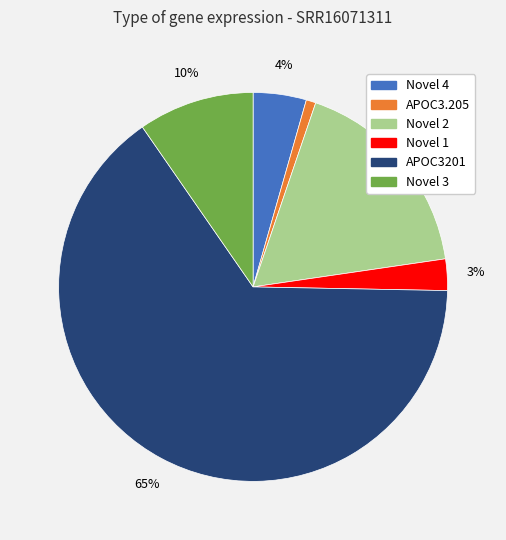

How many segments does this pie chart have?

6